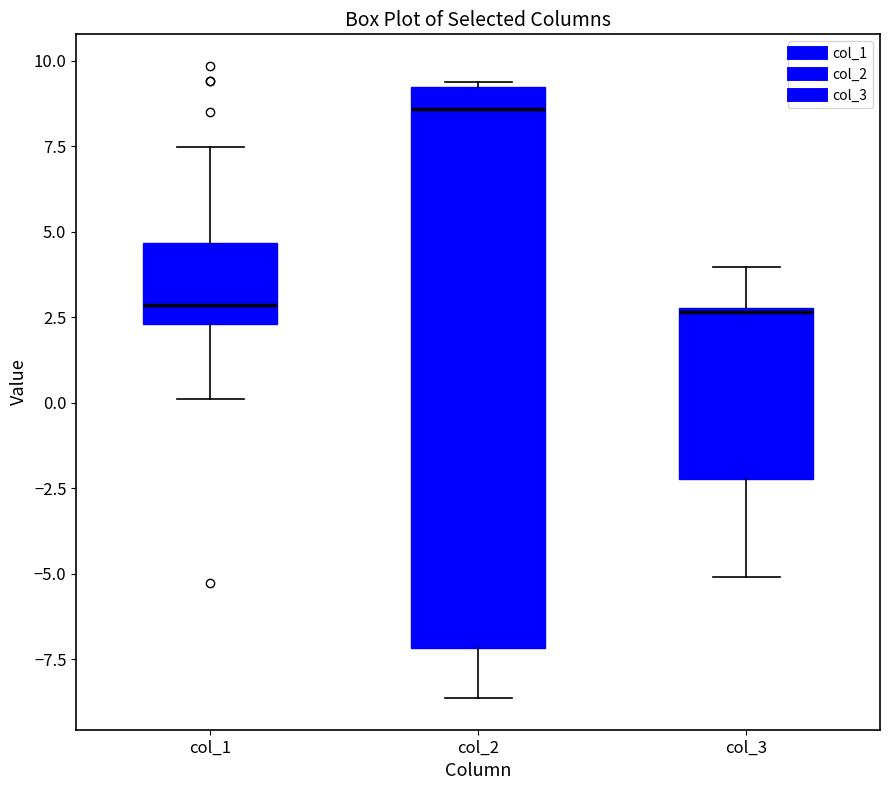

Which box is the tallest, from its lower edge to its upper edge?

col_2